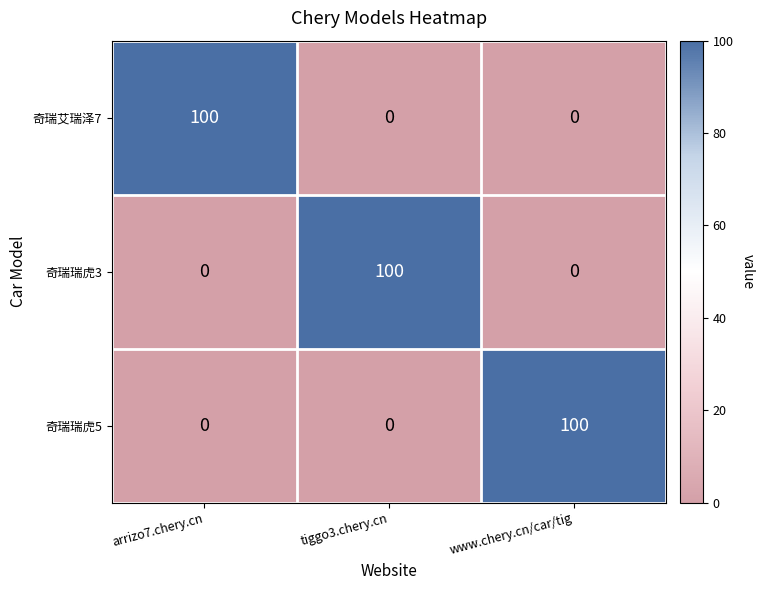

At how many categories does at least one series exceed 82?

3